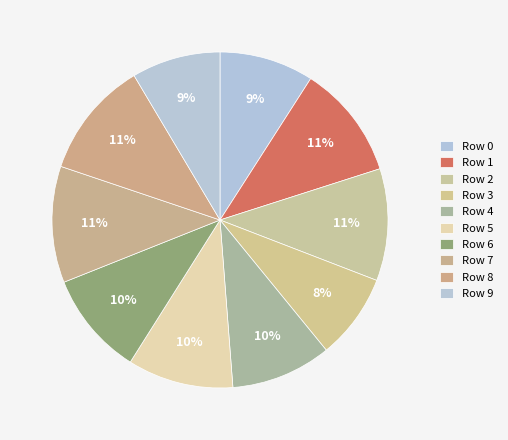

Count the number of slices in the pie.

10